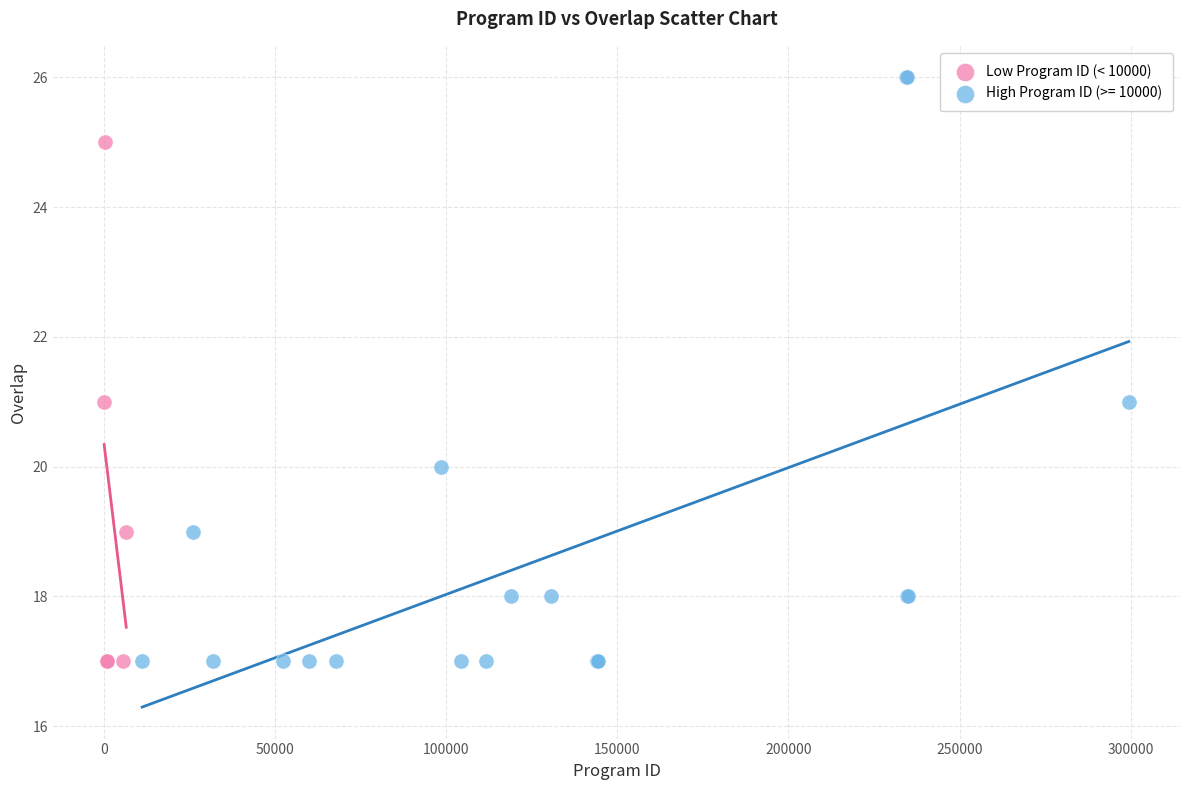

Which series contains the highest Y value?

High Program ID (>= 10000)